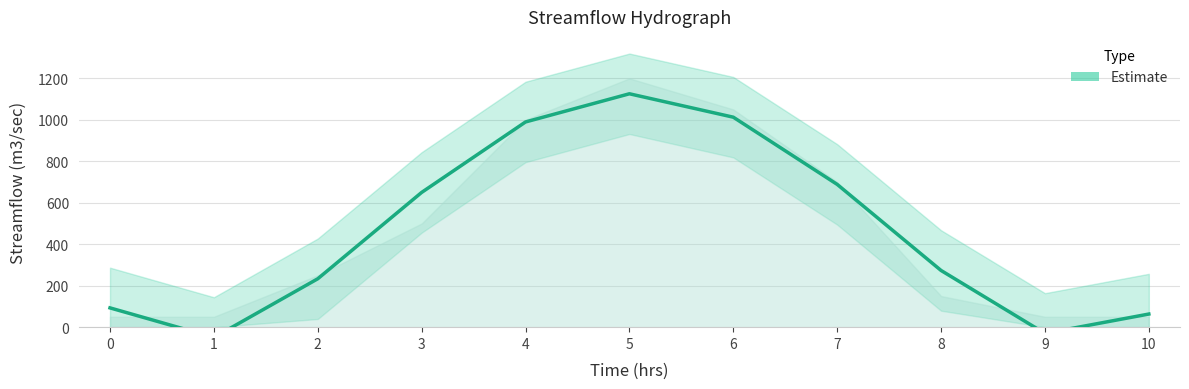

What is the difference between the values at 2 and 10?

170.2